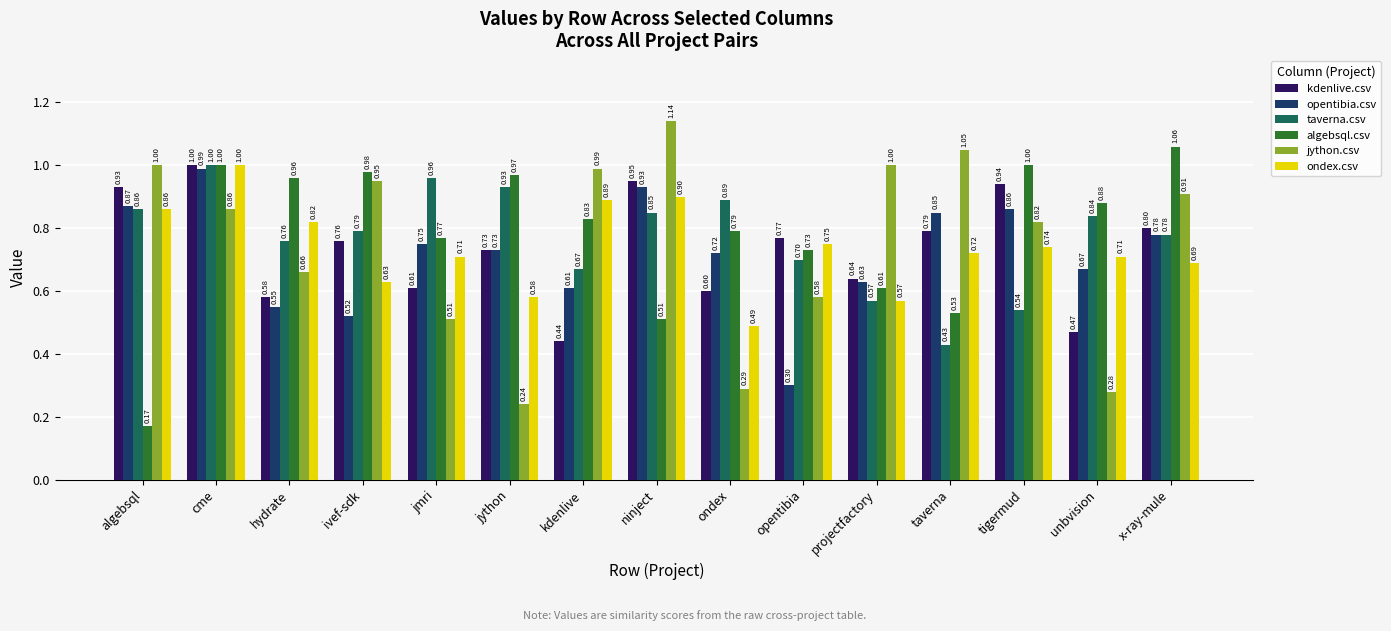

Where is jython.csv nearest to the value 0?

jython